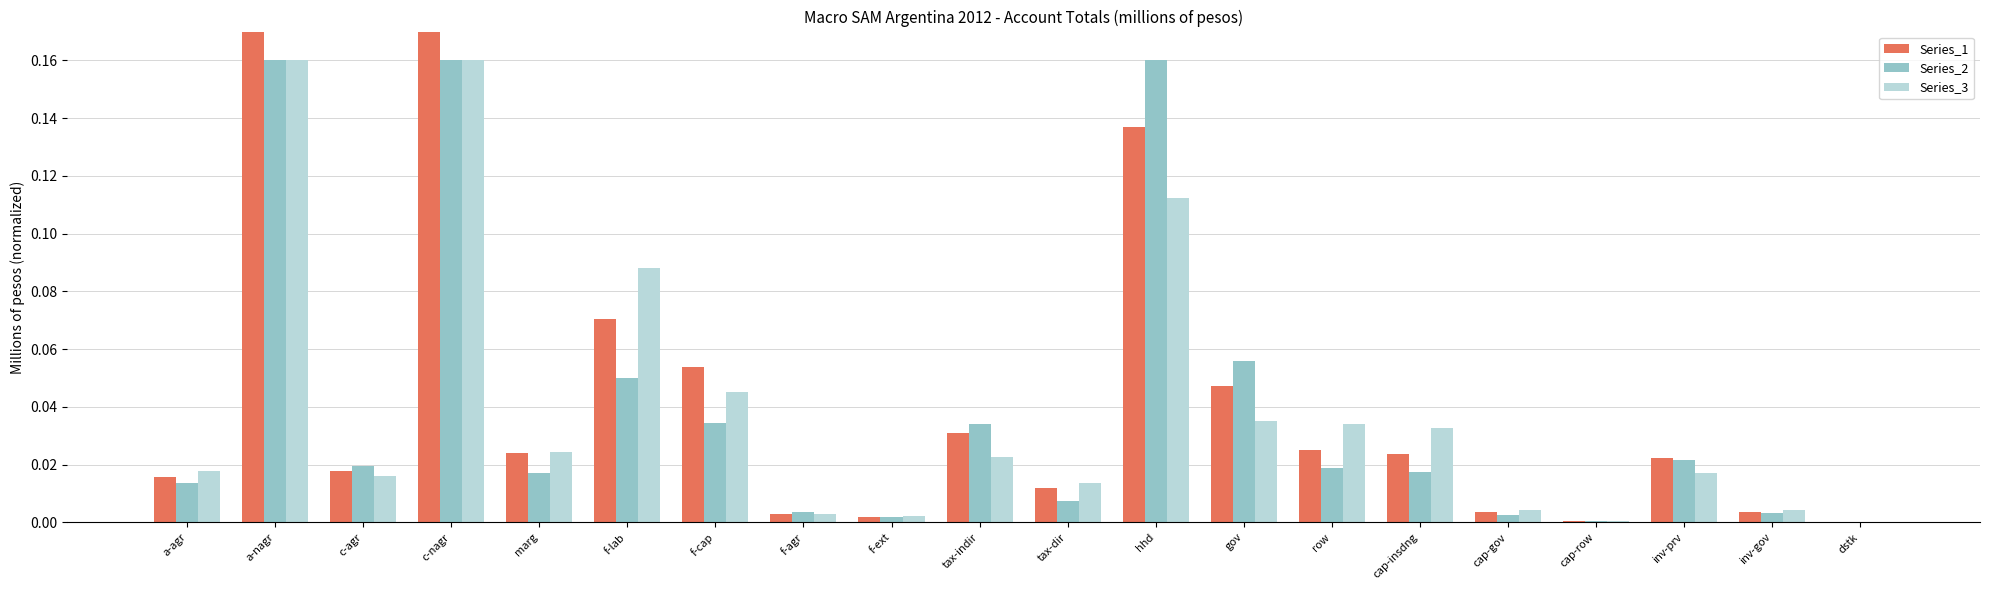

How many bars are there in total?

60